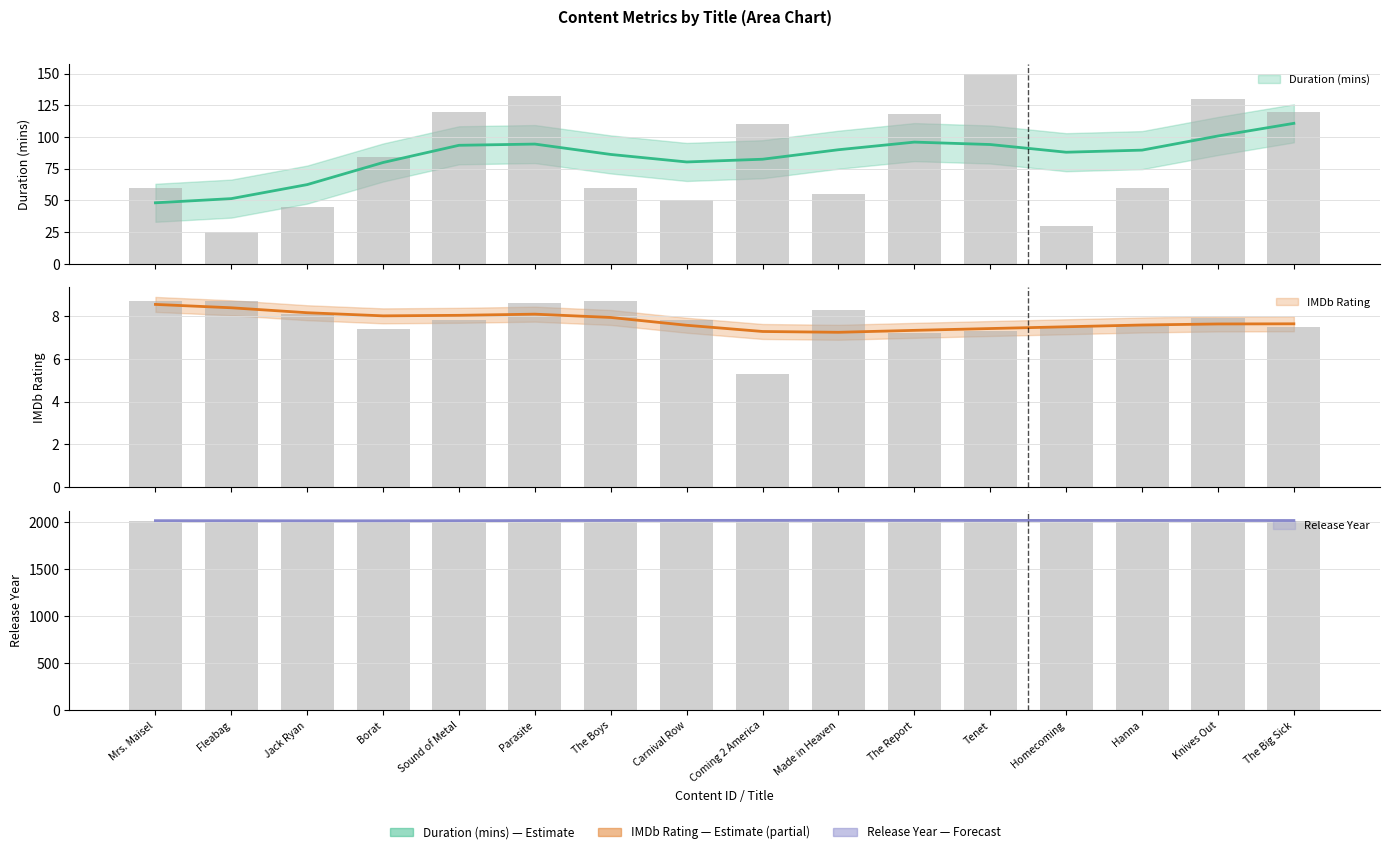

Between Borat and Coming 2 America, which series saw the biggest shift?

Duration (mins)